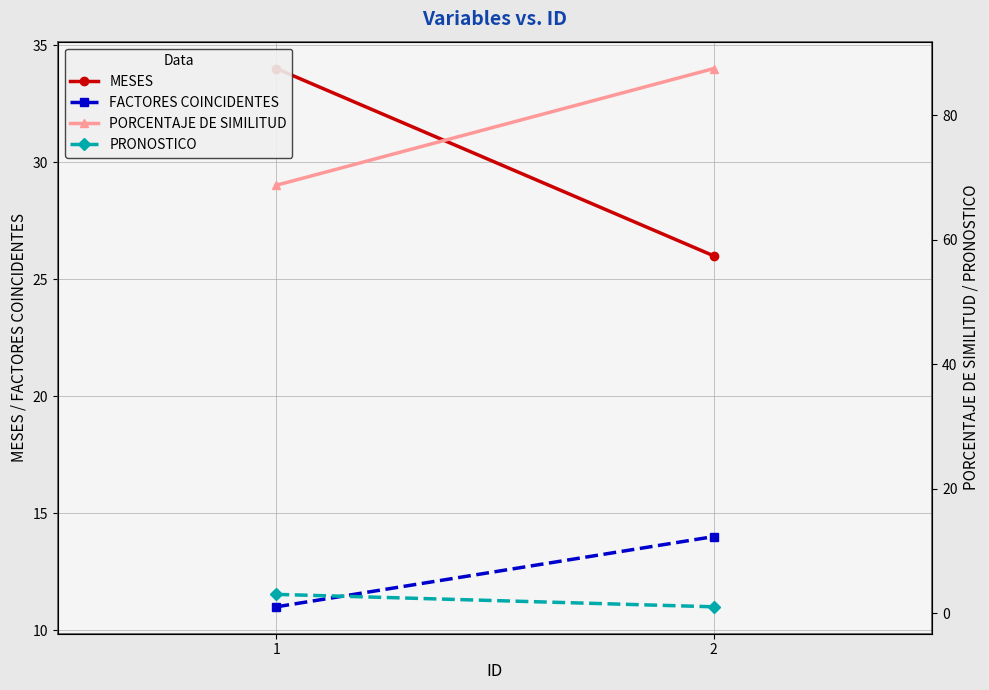

What is the value of the FACTORES COINCIDENTES point at the 2nd from the left?

14.0